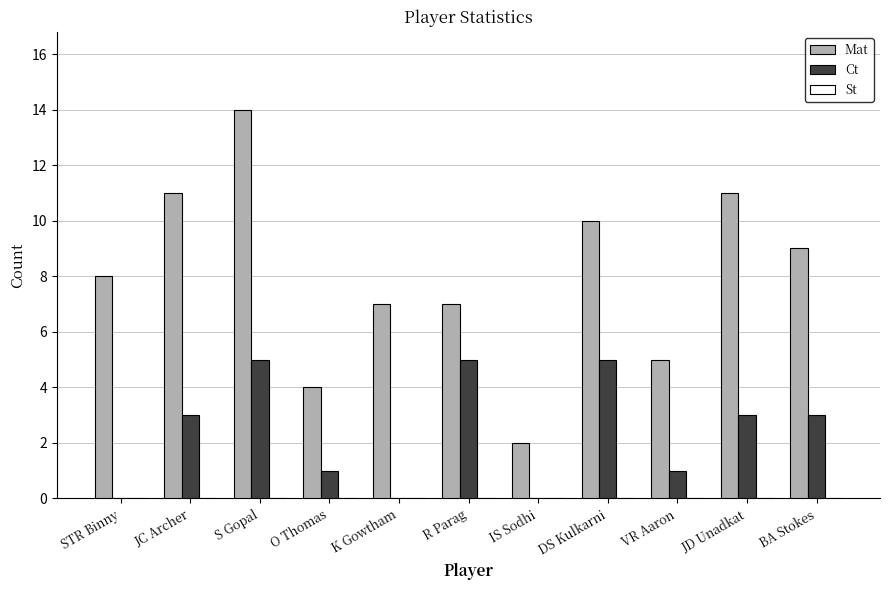

Is it true that Ct equals 4 at BA Stokes?

False